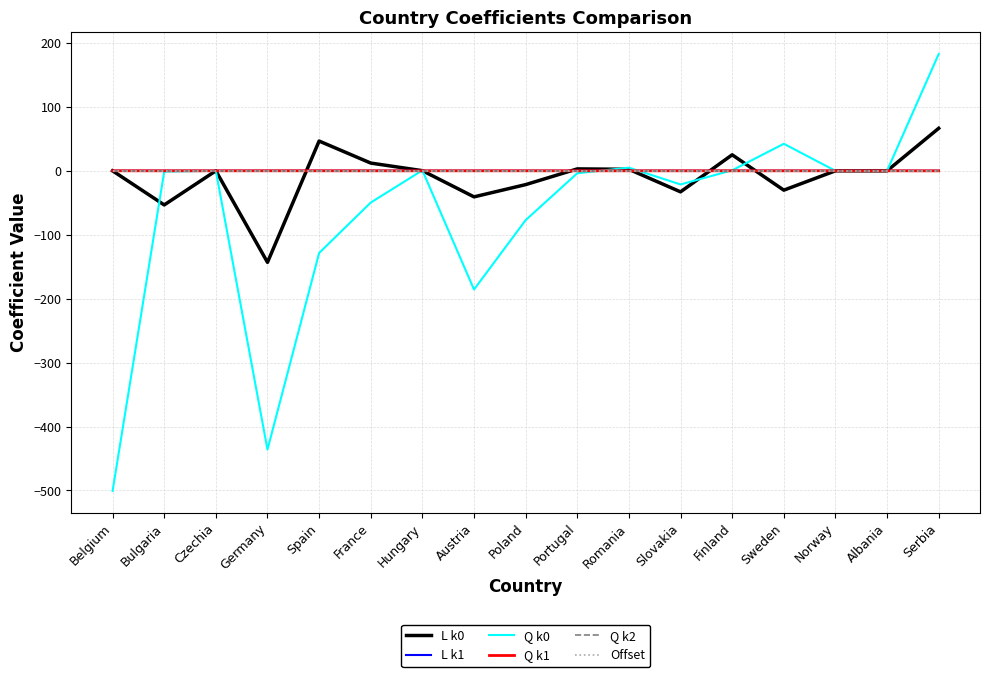

Which label corresponds to the smallest value in the chart?

Belgium